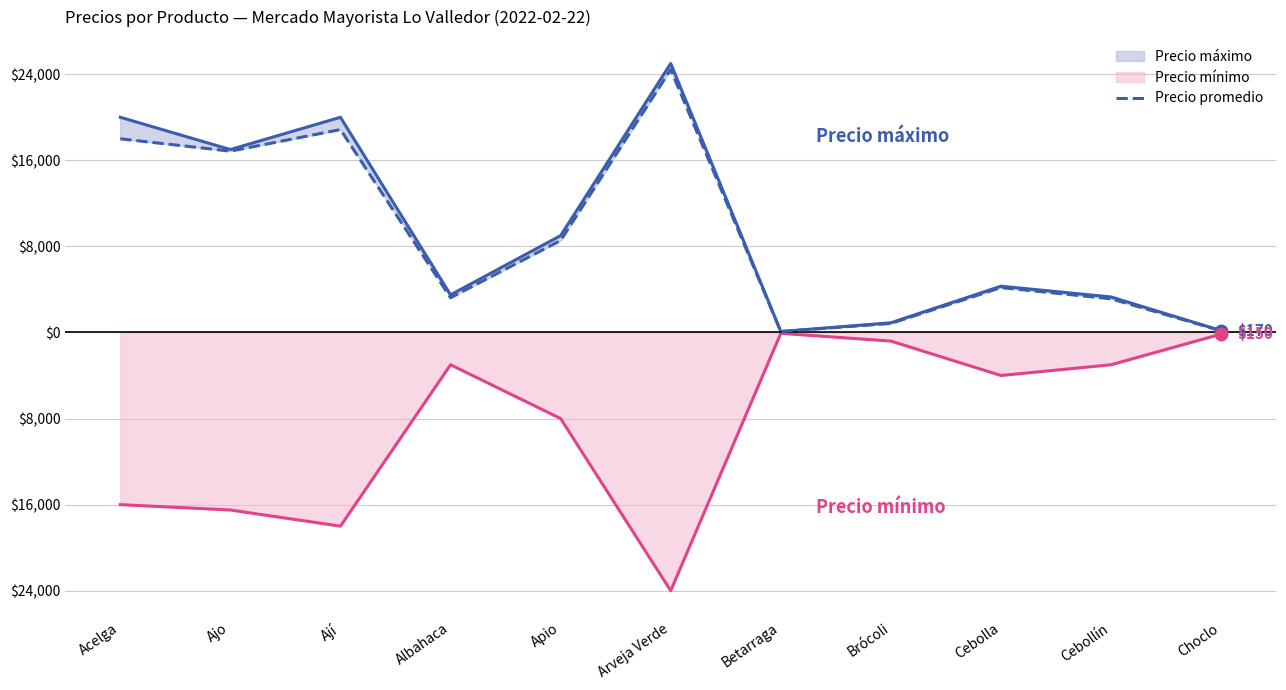

Between Arveja Verde and Choclo, which is larger?

Arveja Verde